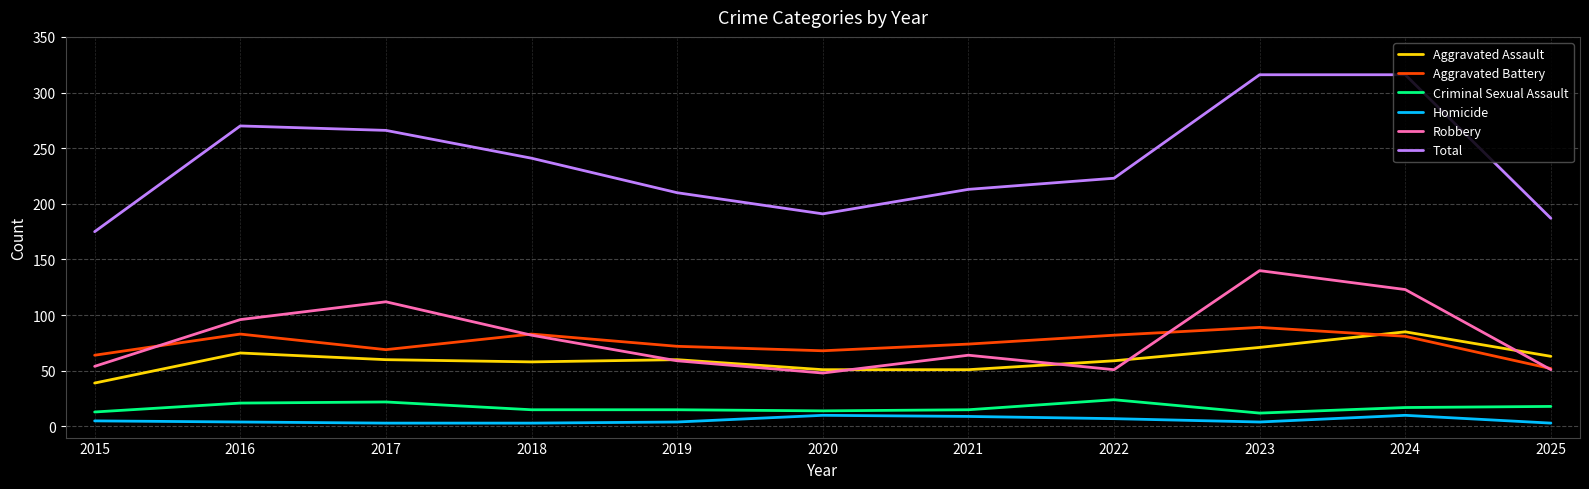

True or false: Total has a value of 191 at 2020.

True